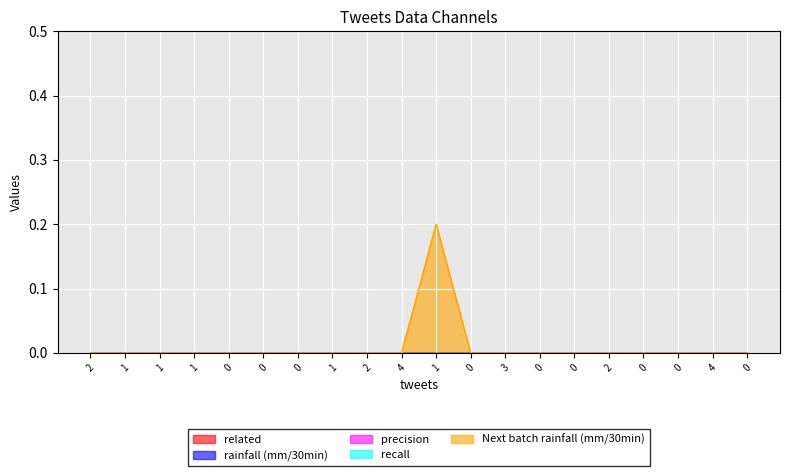

Which has a higher value, 1 or 1?

1